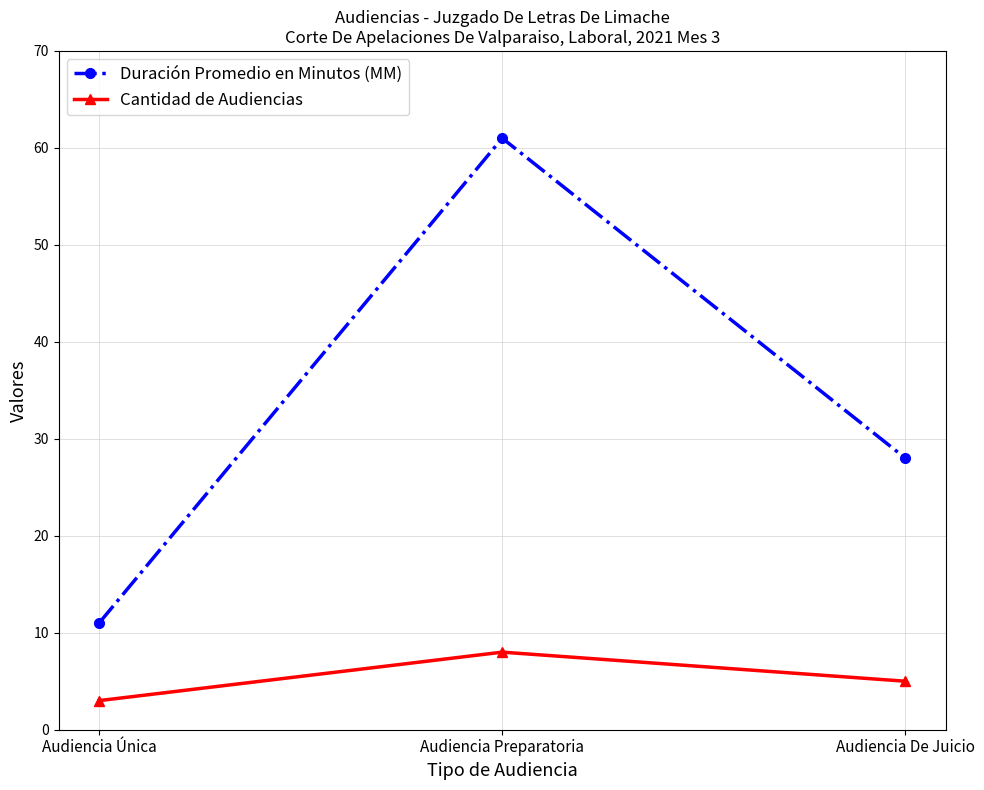

At which label is Cantidad de Audiencias closest to 5?

Audiencia De Juicio